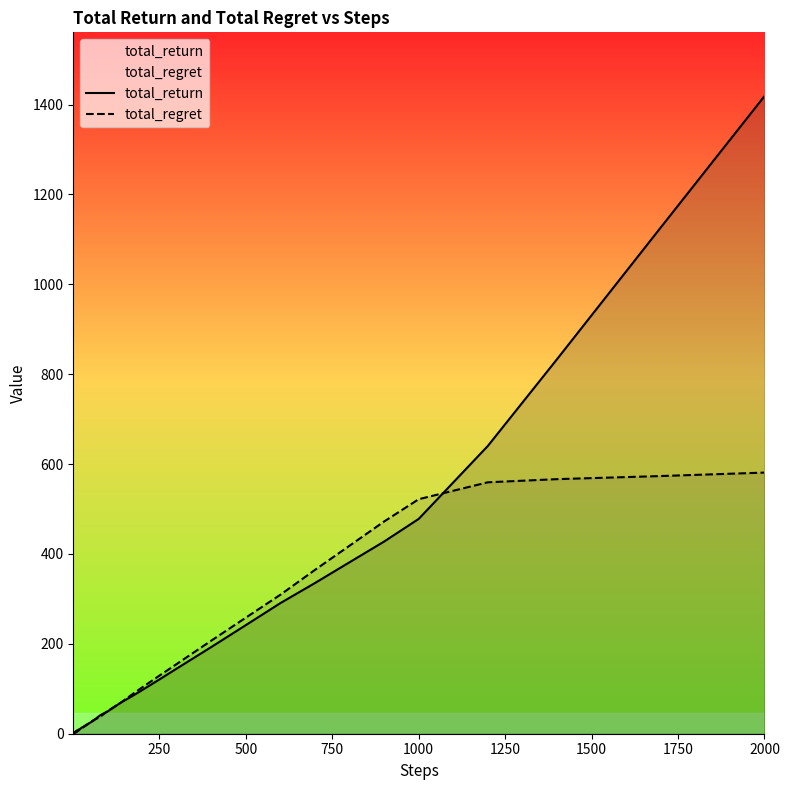

Does the chart display data point markers on the line(s)?

No